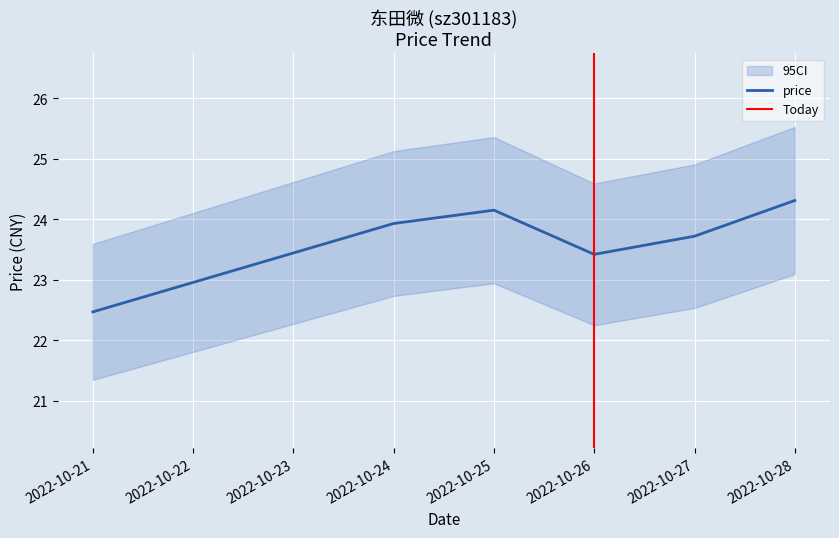

Rank the categories by value from highest to lowest.

2022-10-28, 2022-10-25, 2022-10-24, 2022-10-27, 2022-10-26, 2022-10-21